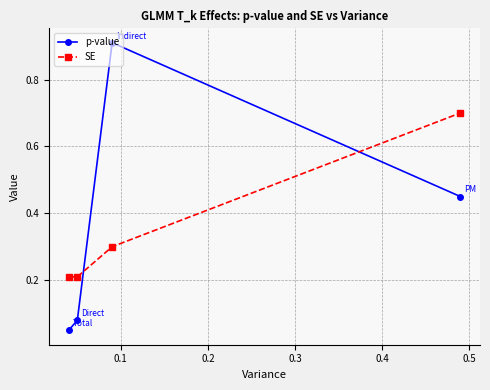

List the series in order of their peak value, lowest first.

SE, p-value